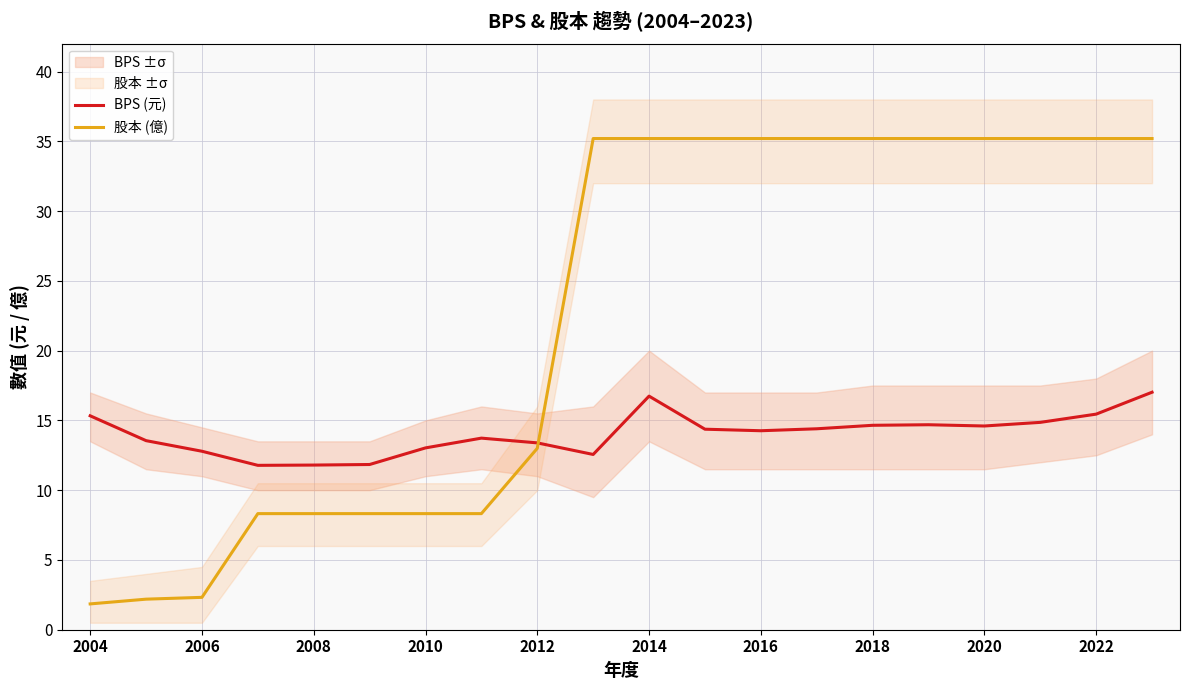

What is the difference between the maximum and minimum values in the BPS (元) series?

5.2